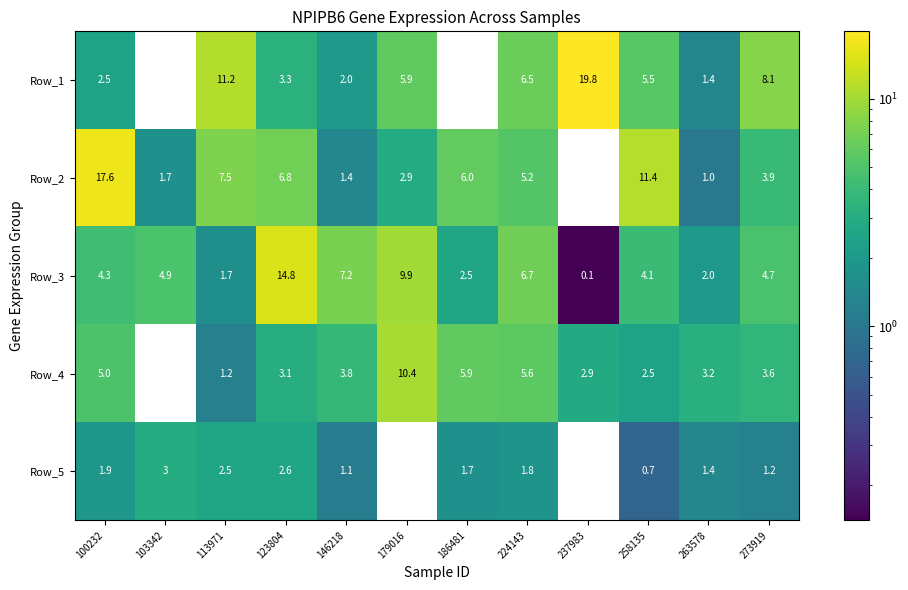

List the series in order of their peak value, highest first.

Row_1, Row_2, Row_3, Row_4, Row_5